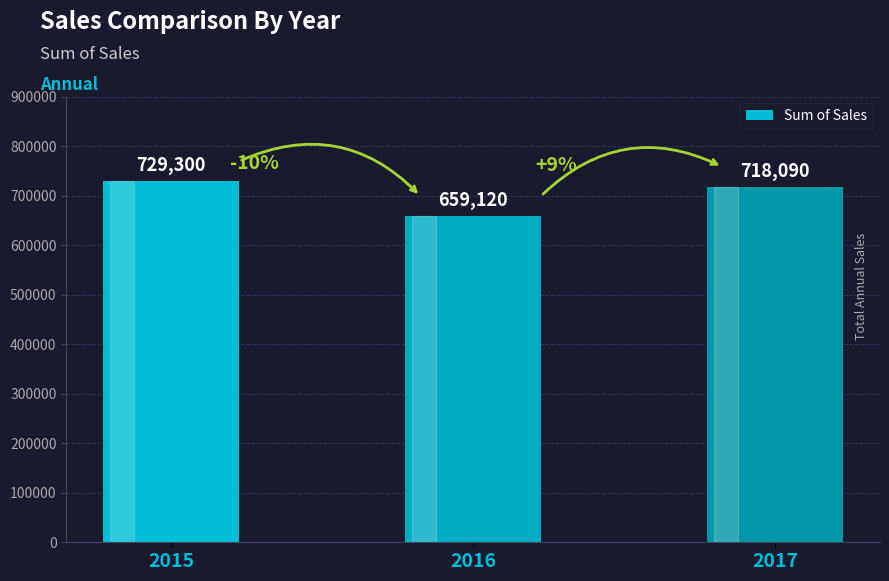

What is the difference between the maximum and second lowest values?

11210